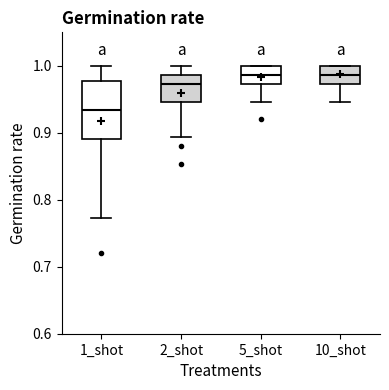

Which box's median line is the lowest?

1_shot